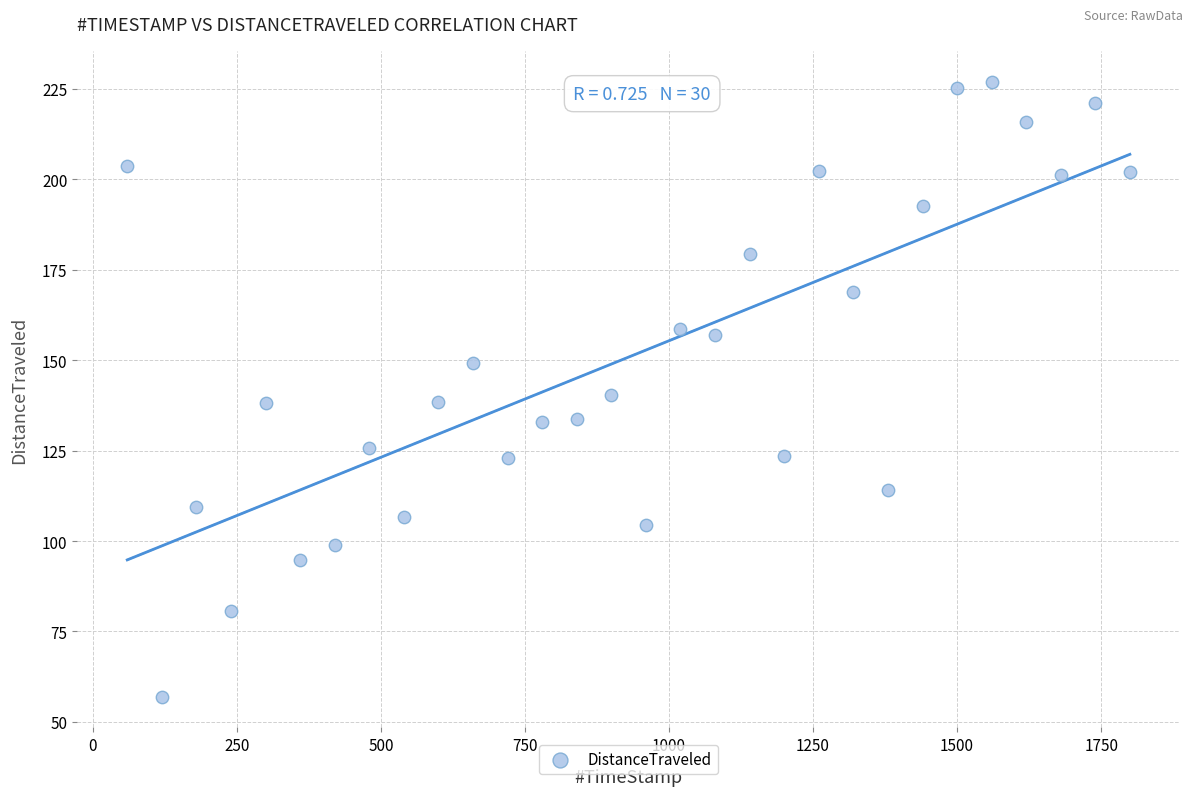

What is the range of X values (max minus min)?

1740.1